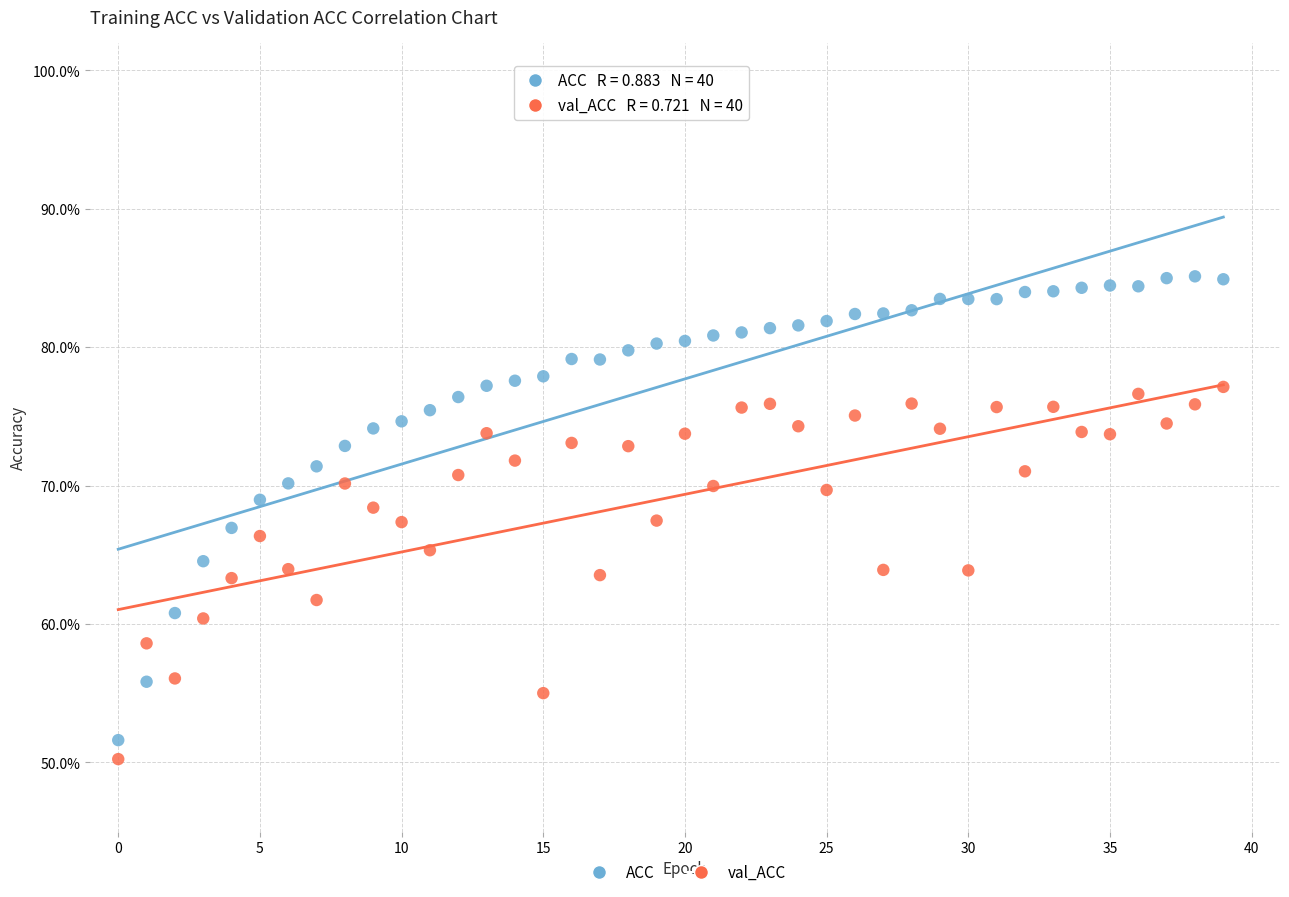

Which series has the widest spread of Y values?

ACC